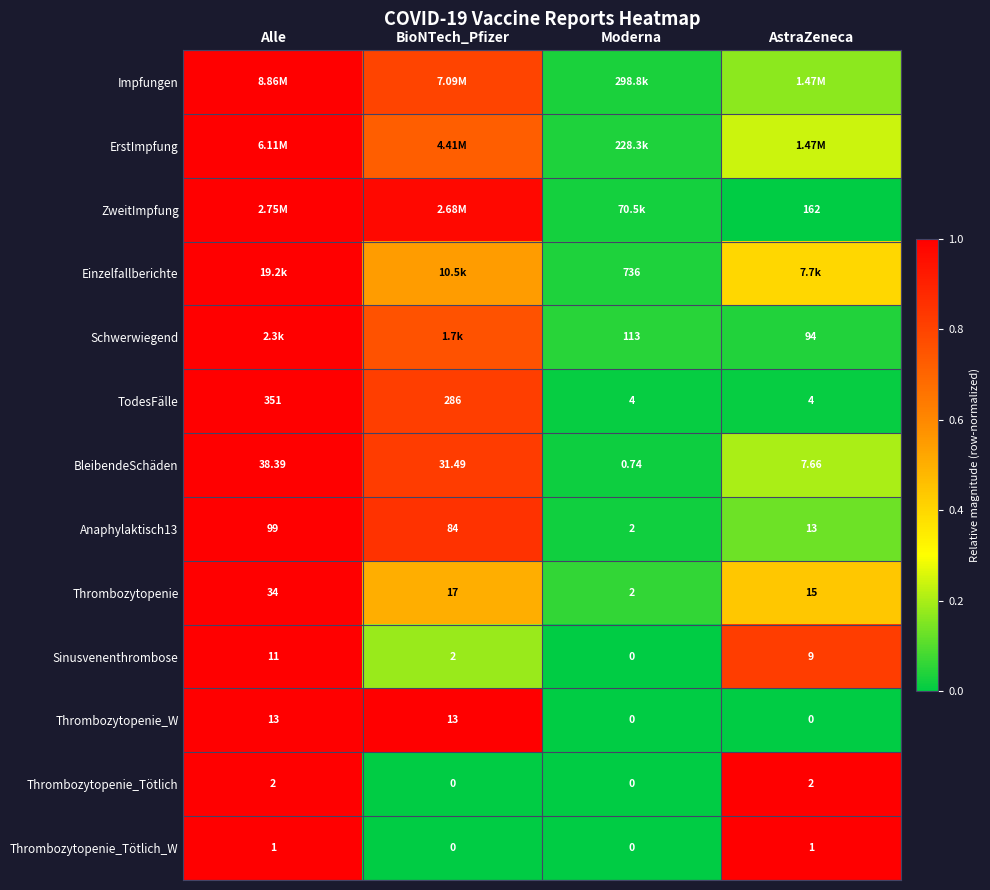

Between Alle and AstraZeneca, which is larger?

Alle